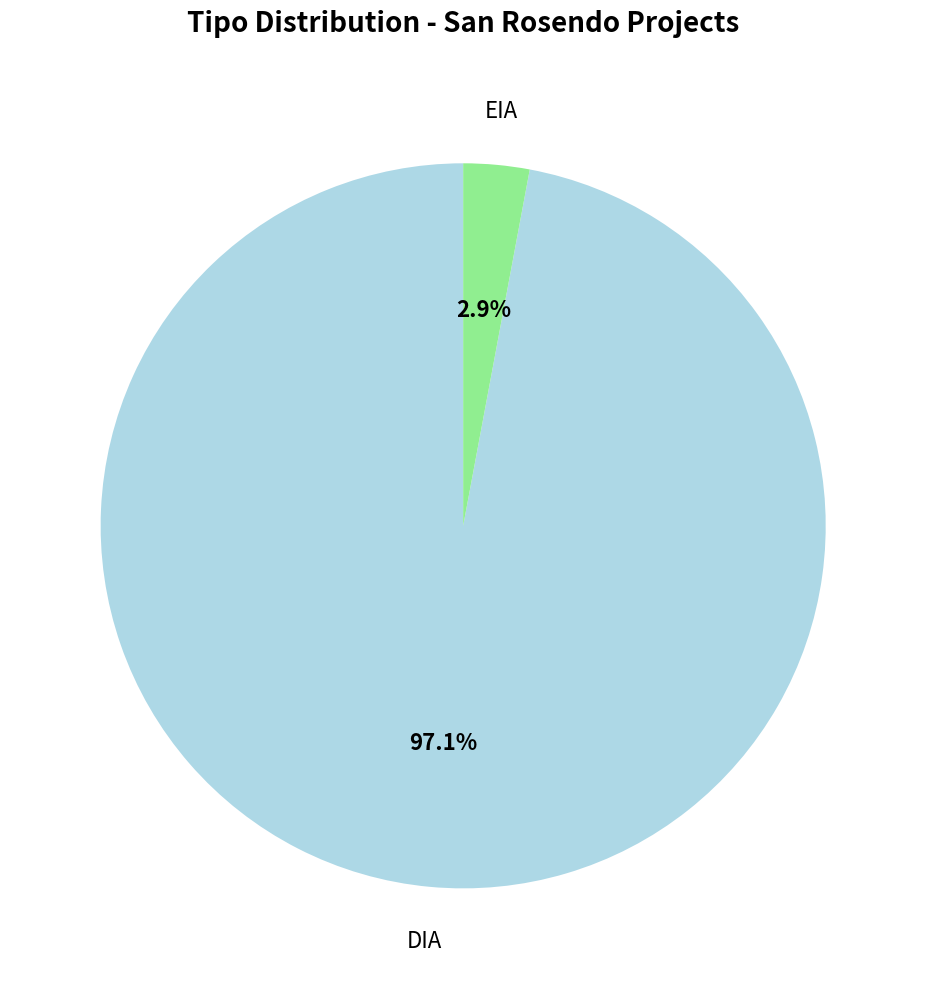

Between EIA and DIA, which is larger?

DIA